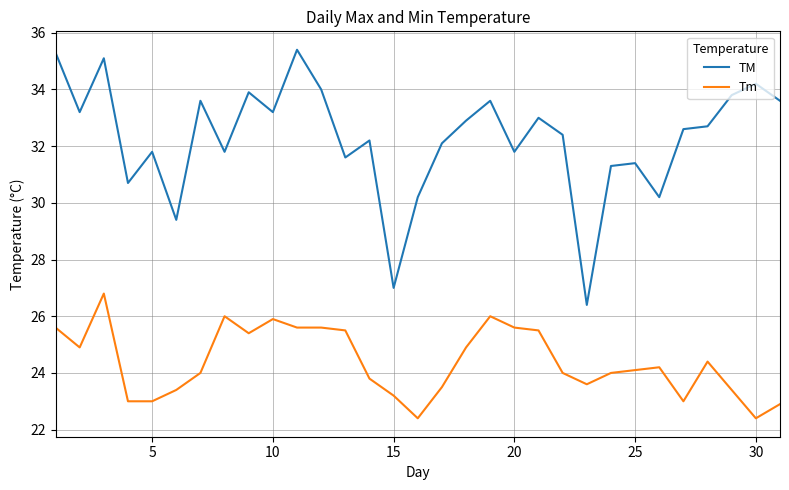

What is the maximum value shown in the chart?

35.4